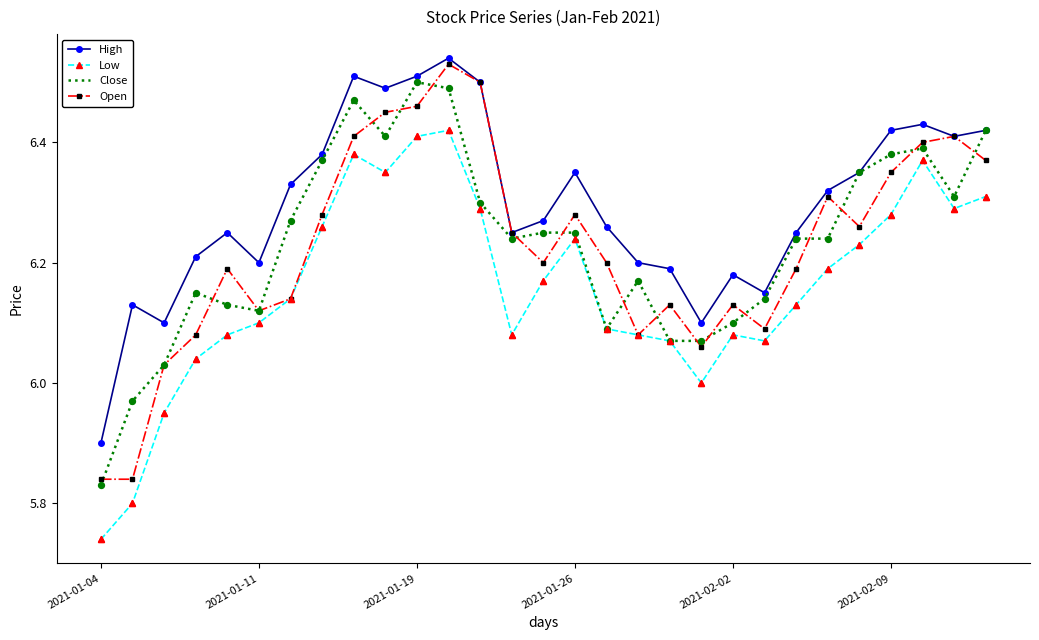

Which series has the largest total across all categories?

High